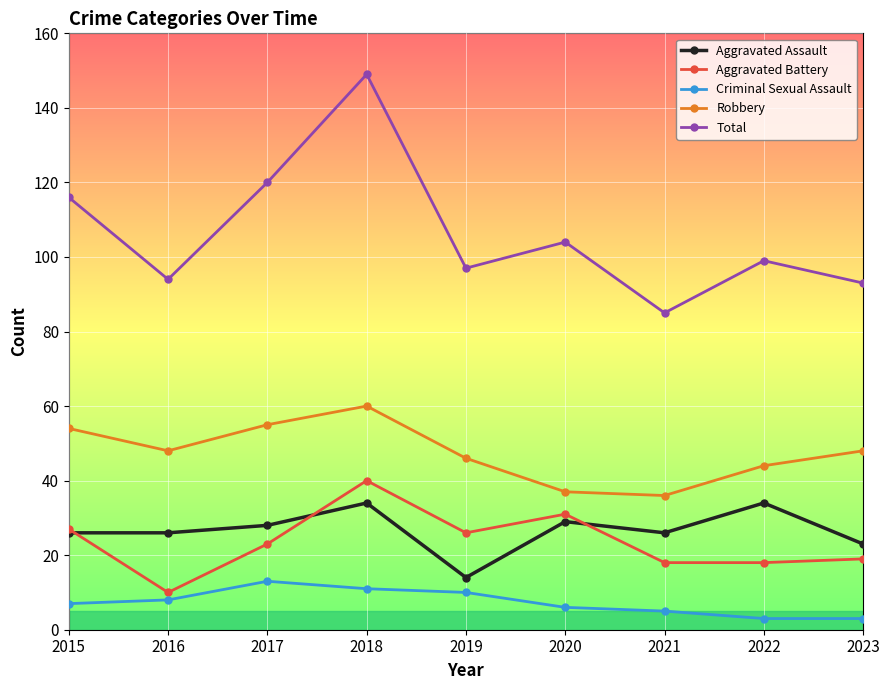

Rank the series at 2021 from highest to lowest value.

Total, Robbery, Aggravated Assault, Aggravated Battery, Criminal Sexual Assault